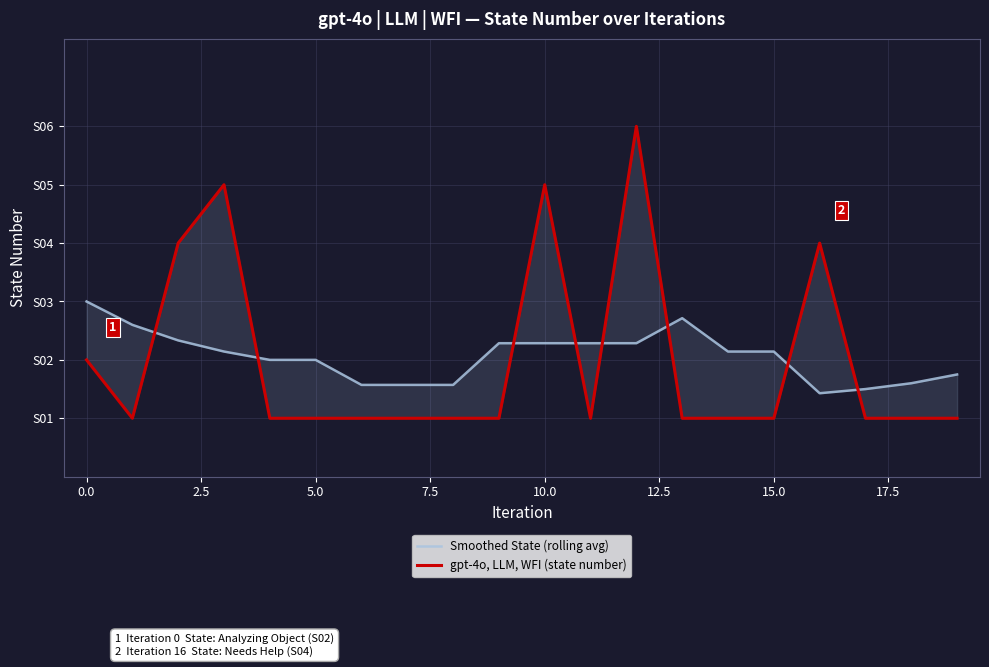

What is the average value of the gpt-4o, LLM, WFI (state number) series?

2.0